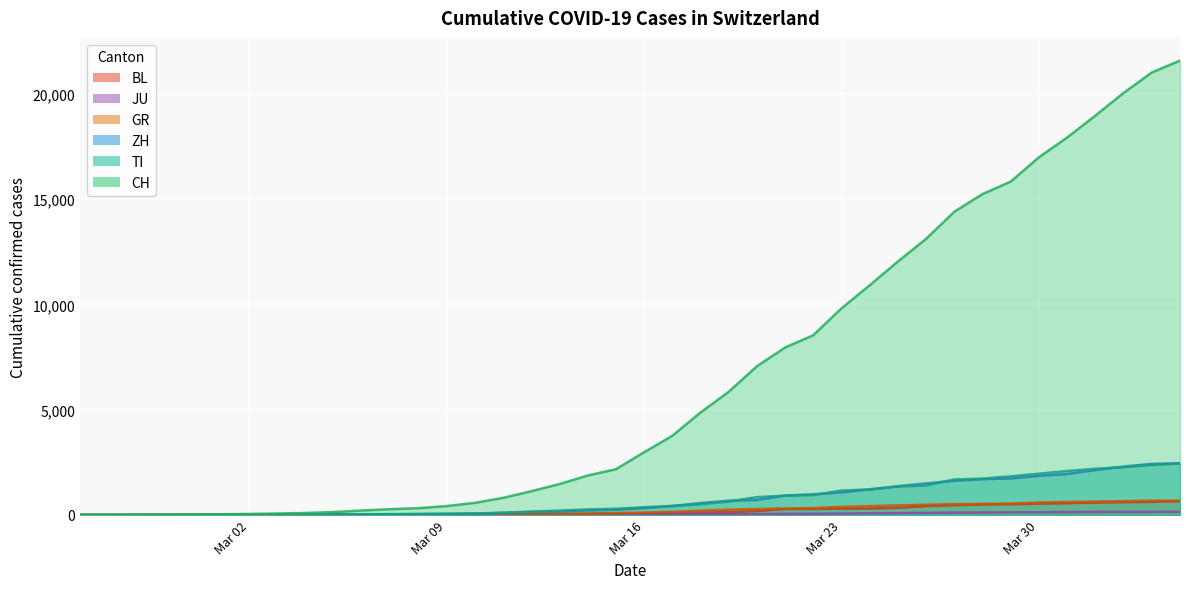

What is the sum of all CH values?

258716